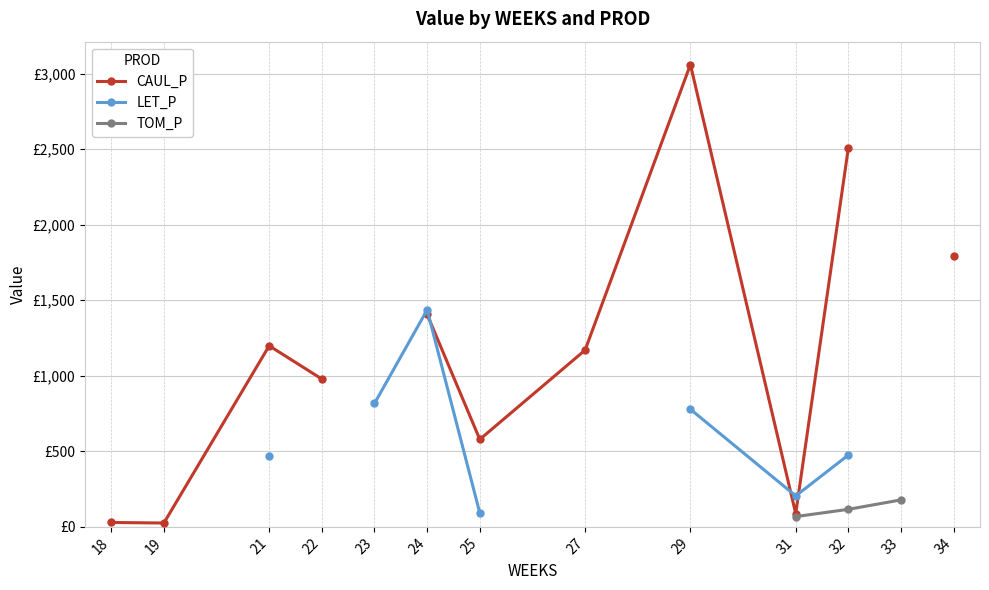

At how many categories does at least one series exceed 1157?

6